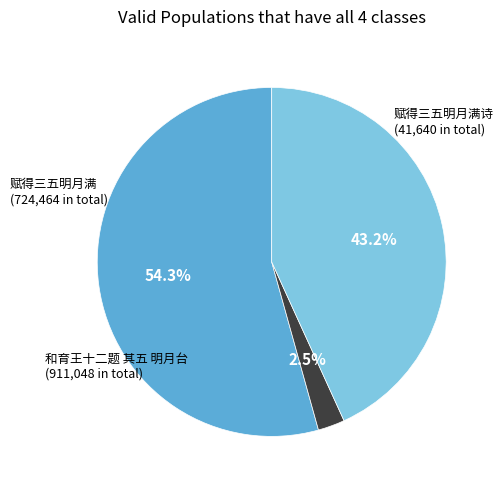

Which category accounts for the majority?

和育王十二题 其五 明月台